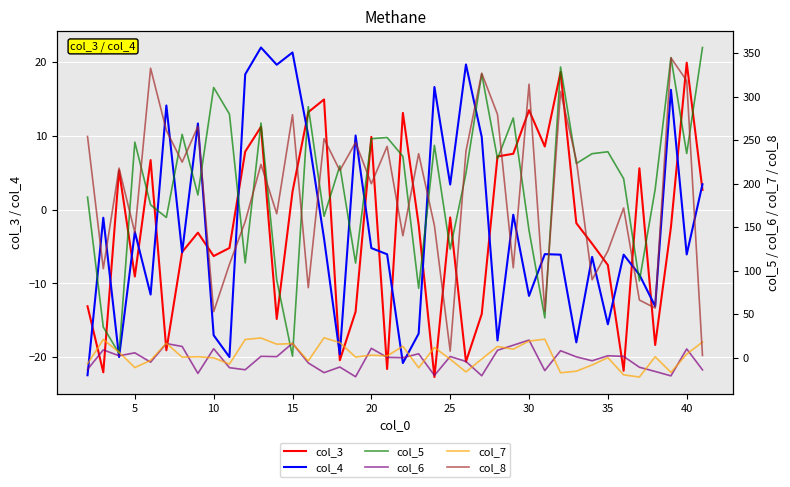

How many values in the col_5 series are below 223?

20